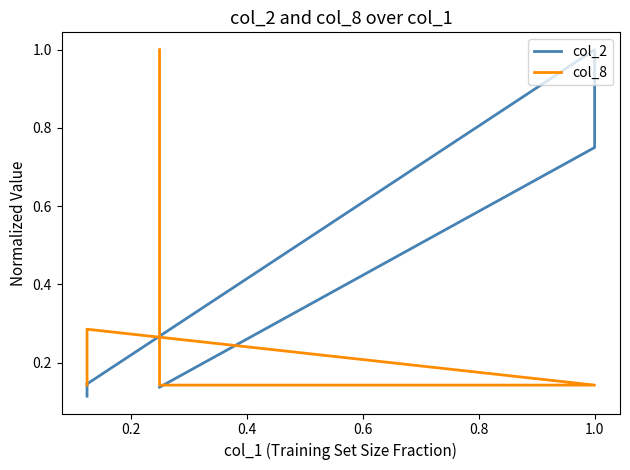

Rank the series at 1.0 from highest to lowest value.

col_2, col_8